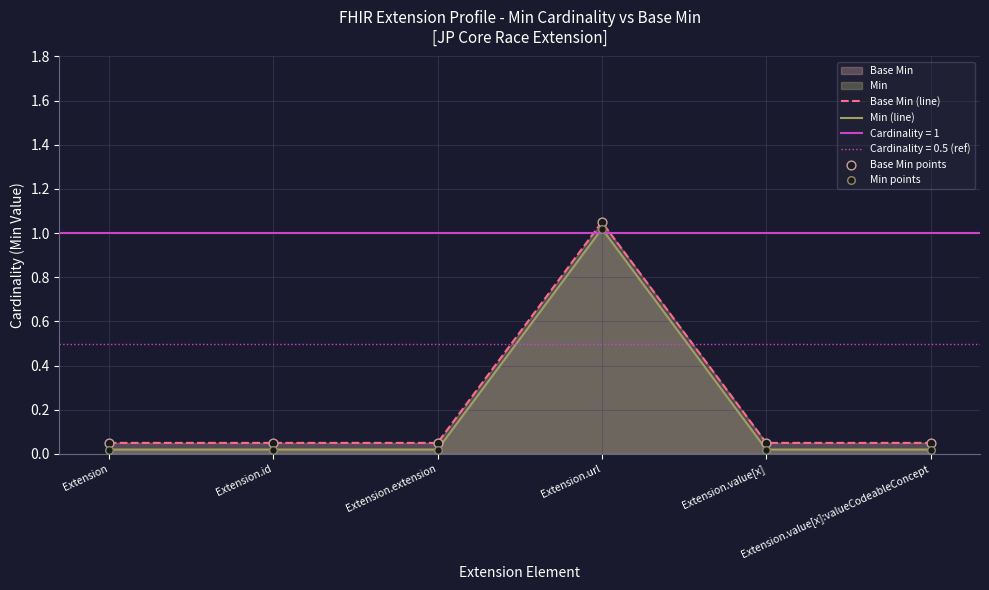

Which series has the widest spread of Y values?

Base Min (line)